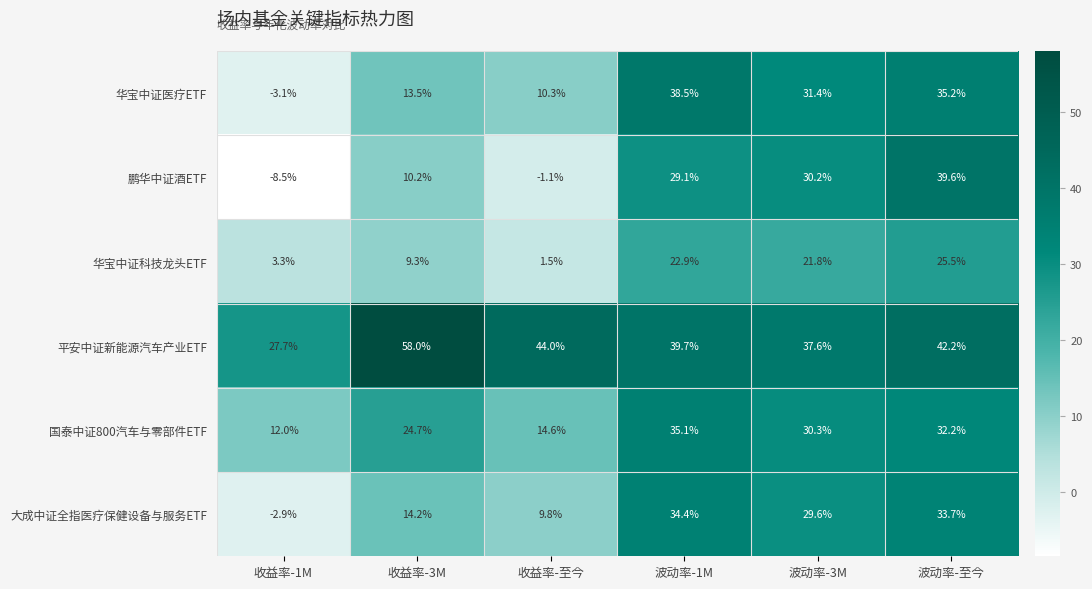

At which label does 鹏华中证酒ETF first exceed 29?

波动率-1M